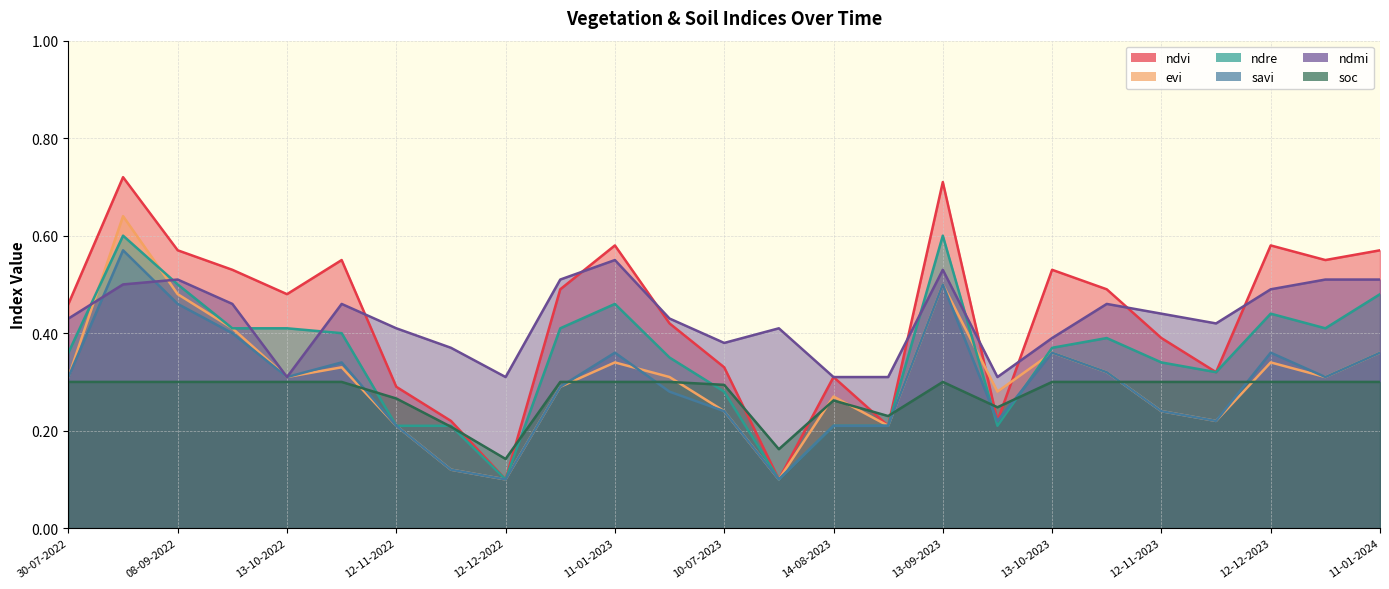

What is the label of the 17th point from the left?

13-09-2023